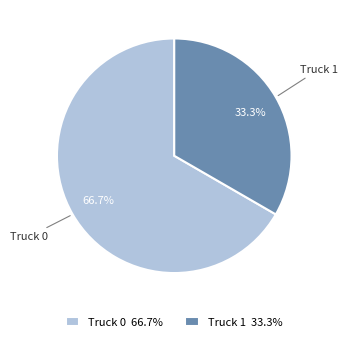

The Truck 1 slice represents 33% of the pie. True or false?

True